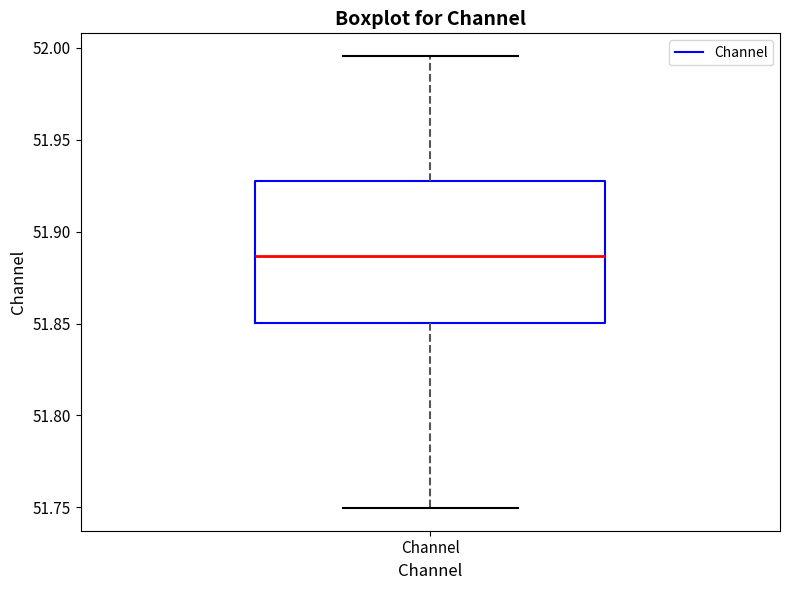

Transcribe this box plot: give where the median line is, the range the box spans, and where the two whiskers end, as read against the y-axis. The values are not printed on the chart, so give them approximately, as read against the axis.

median 51.885, box 51.850 to 51.930, whiskers 51.750 to 51.995